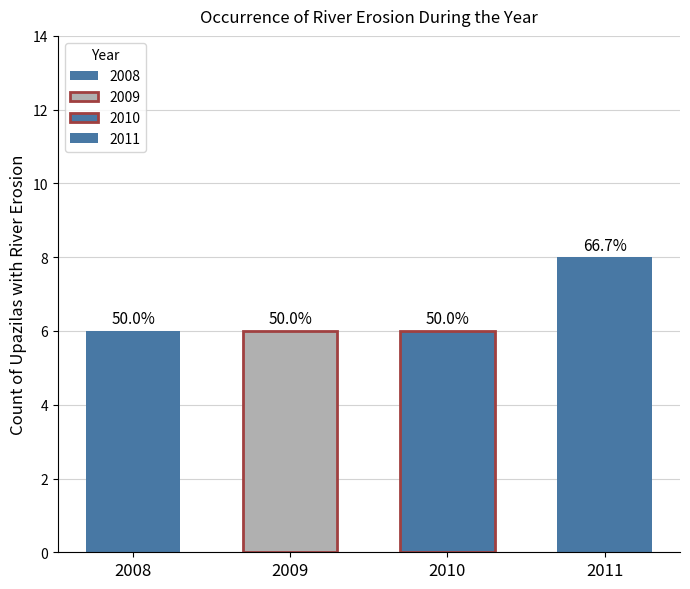

What are all the series names shown in the legend?

2008, 2009, 2010, 2011